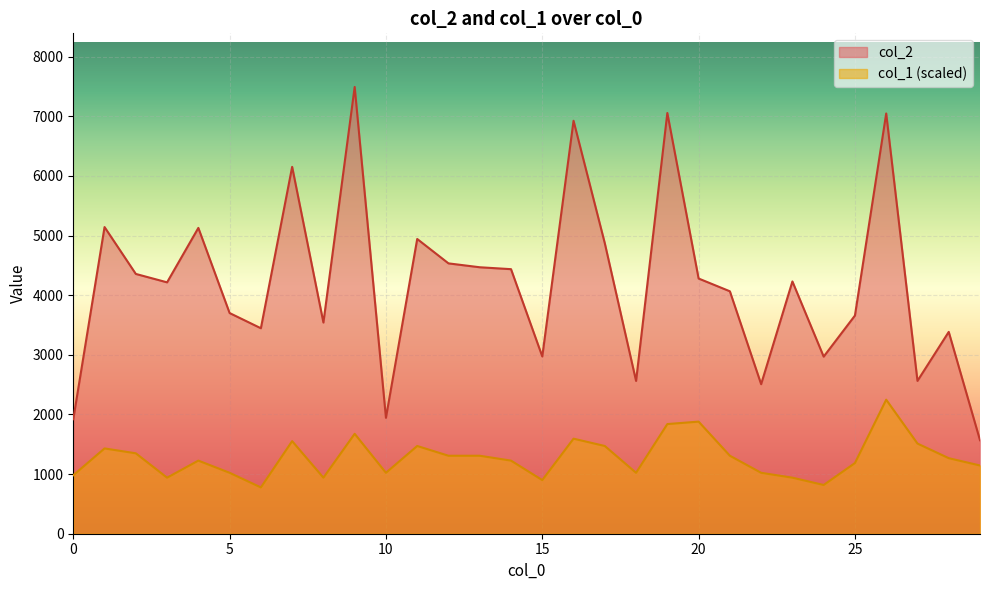

What is the spread (max minus min) of values at 21?

2758.1